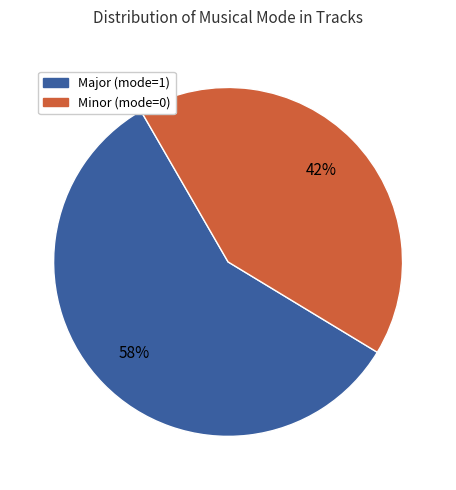

True or false: Major (mode=1) accounts for 50% of the total.

False